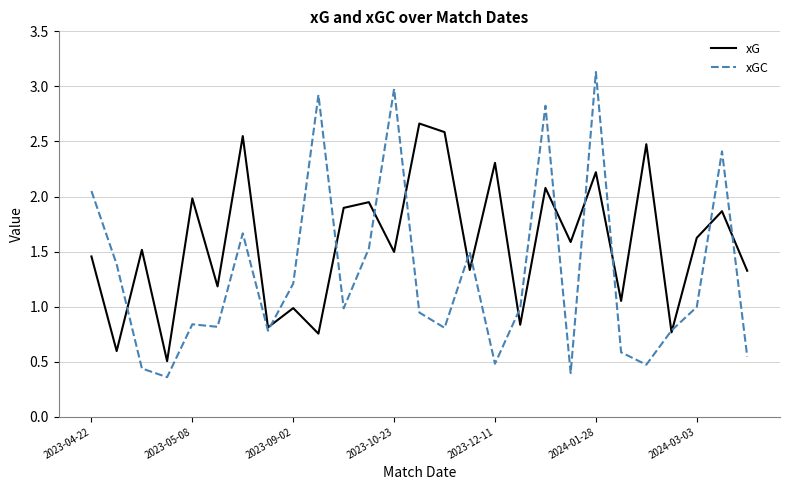

Which series has the widest spread of values?

xGC